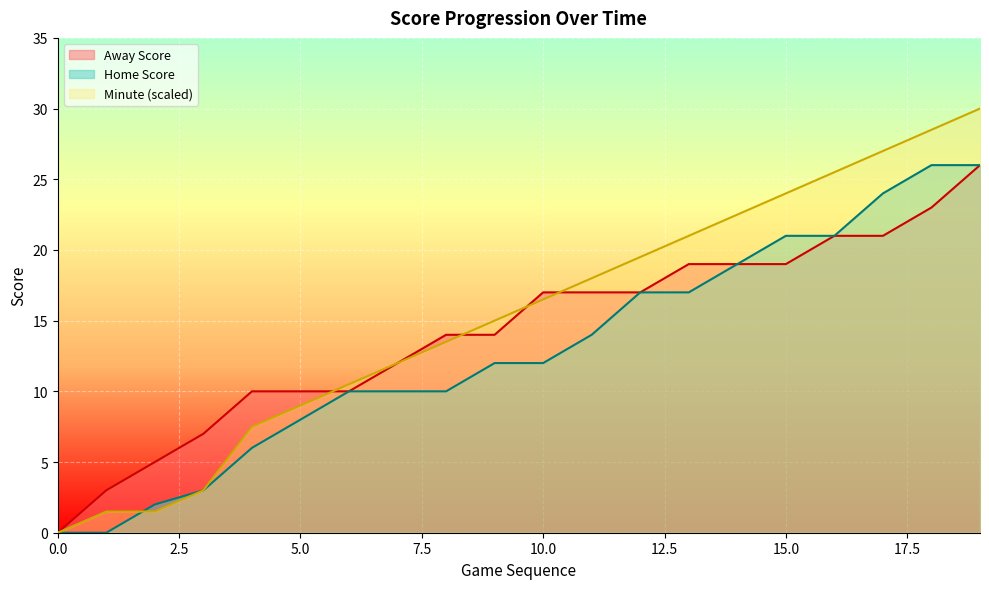

Which series ends up on top after the final intersection of Cumulative Minute and Away Score?

Cumulative Minute